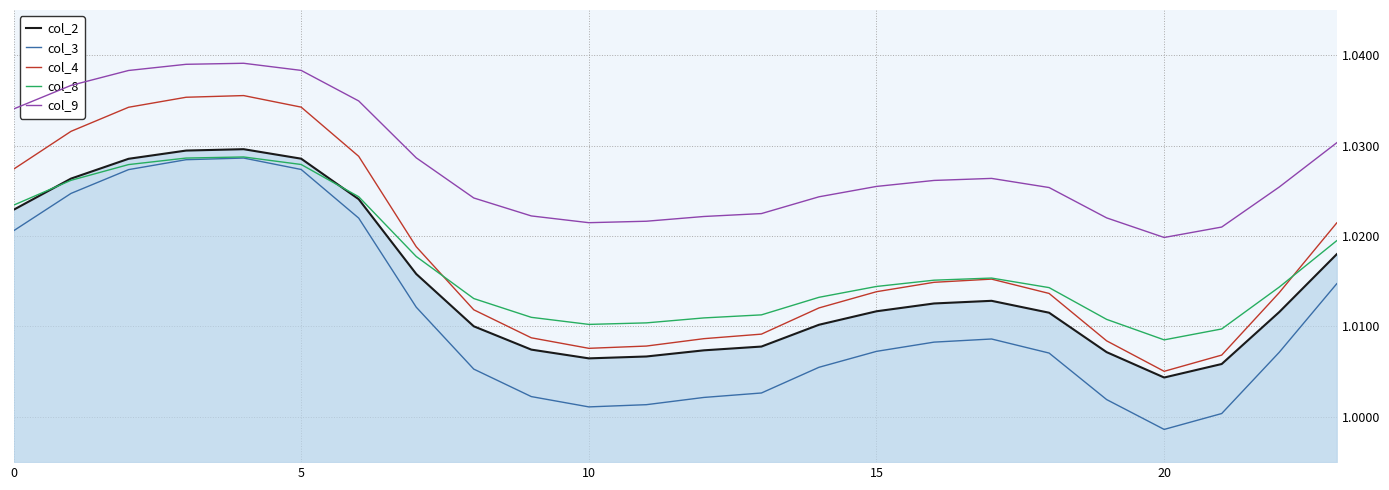

Which series has the widest spread of values?

col_4